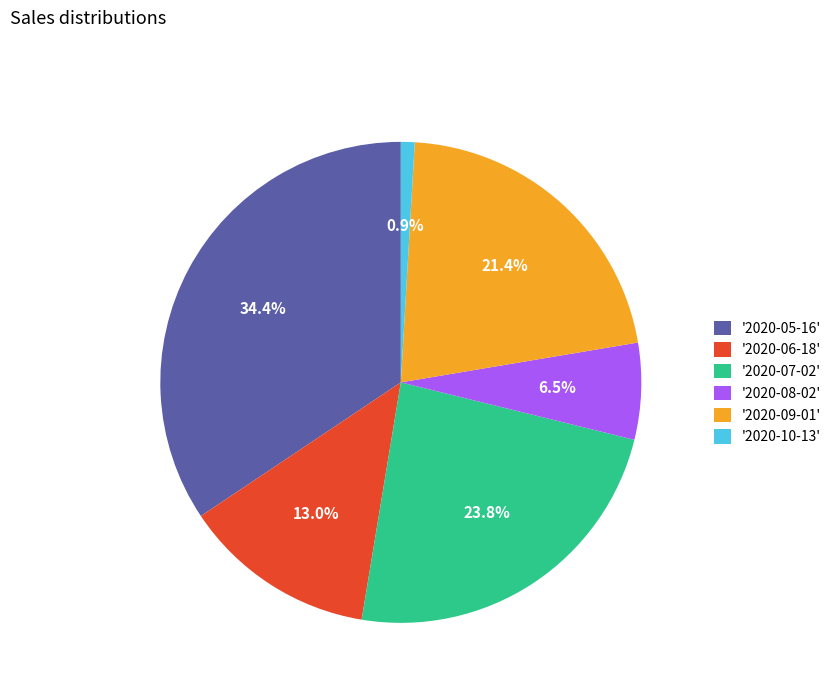

What is the total percentage of '2020-09-01' and '2020-06-18'?

34.4%